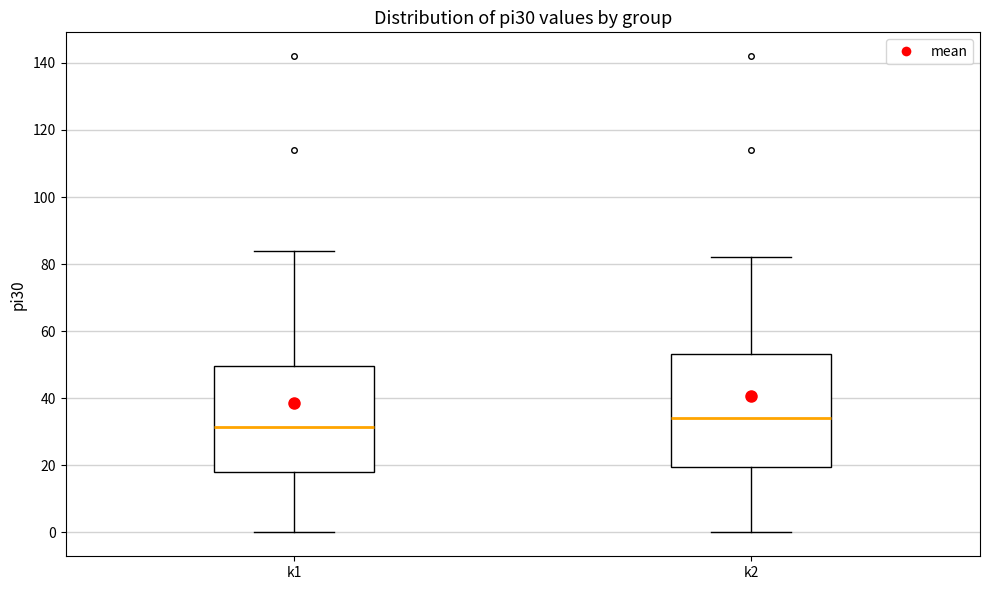

Where does the median line of the box for k2 sit on the y-axis? The values are not printed on the chart, so give them approximately, as read against the axis.

34